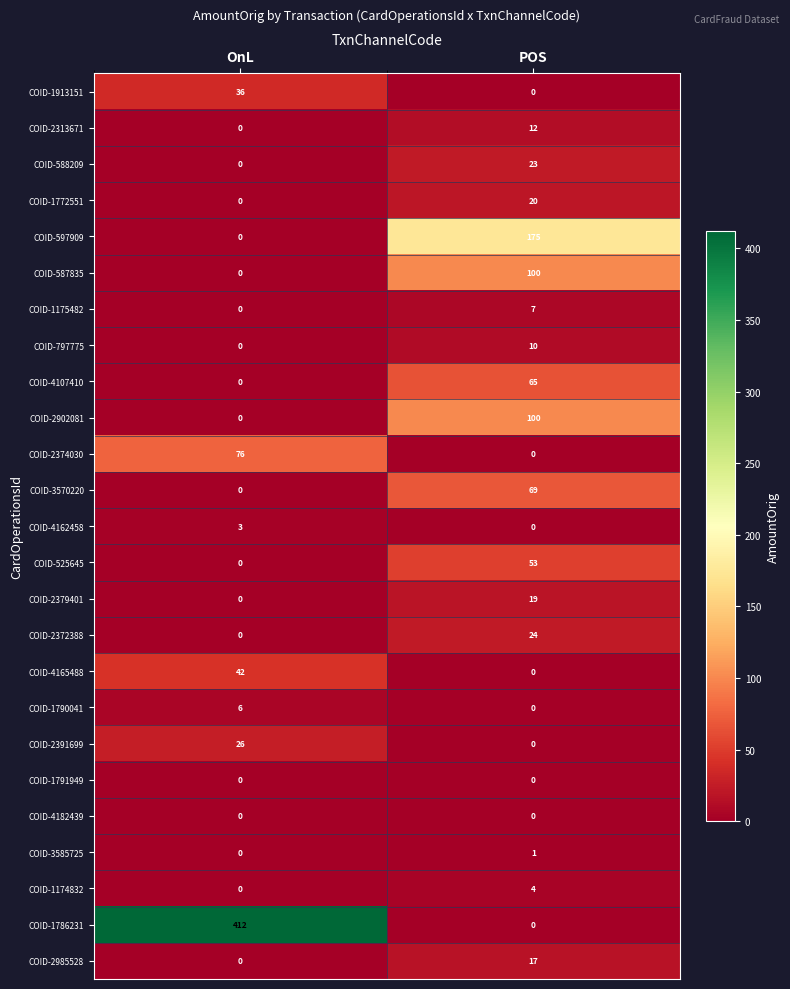

Which label corresponds to the largest value in the chart?

OnL